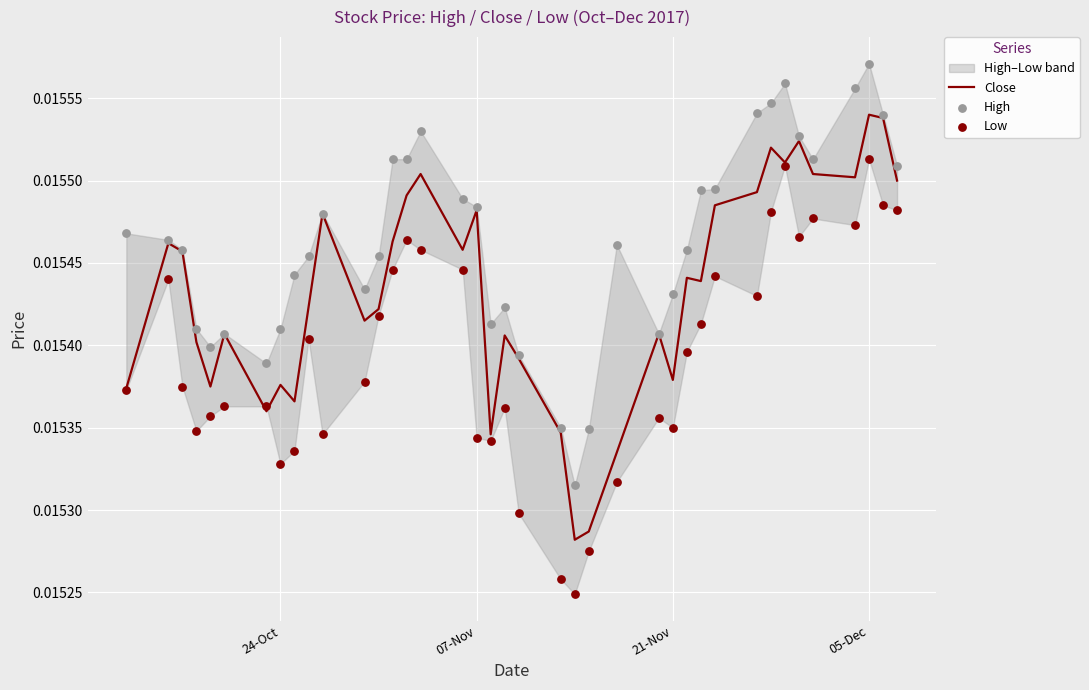

Which series contains the lowest Y value?

Low